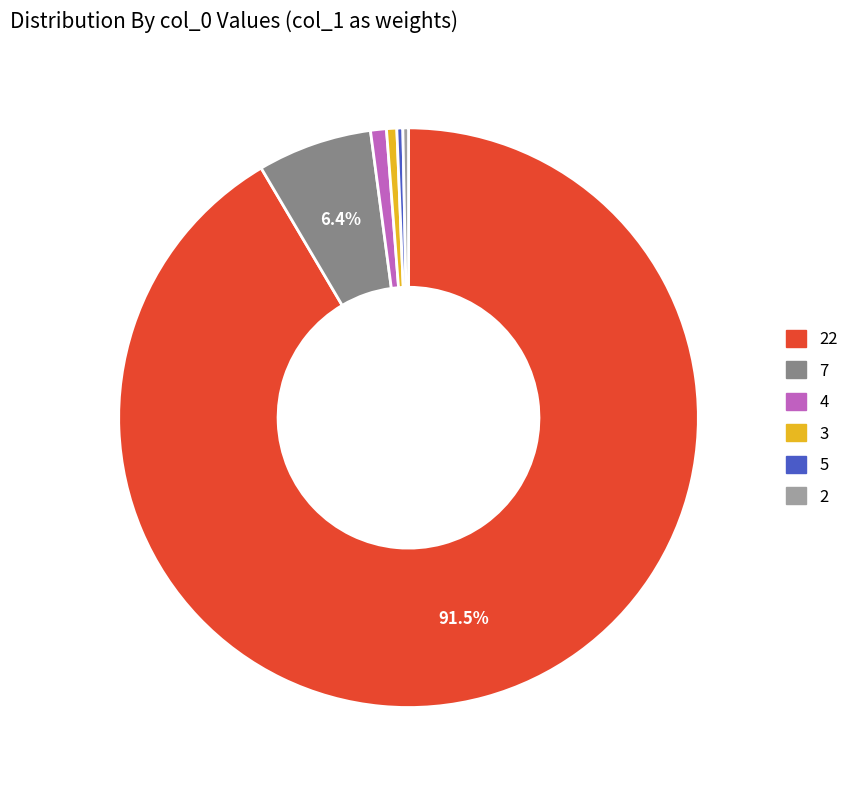

True or false: 4 accounts for 11% of the total.

False